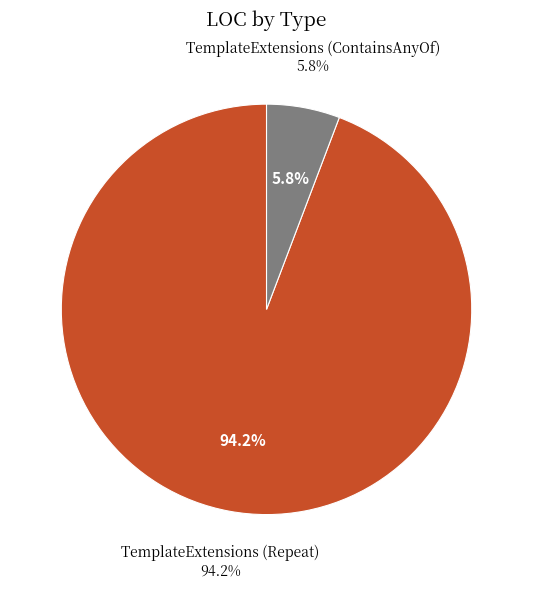

What is the largest slice in the pie chart?

TemplateExtensions (Repeat)